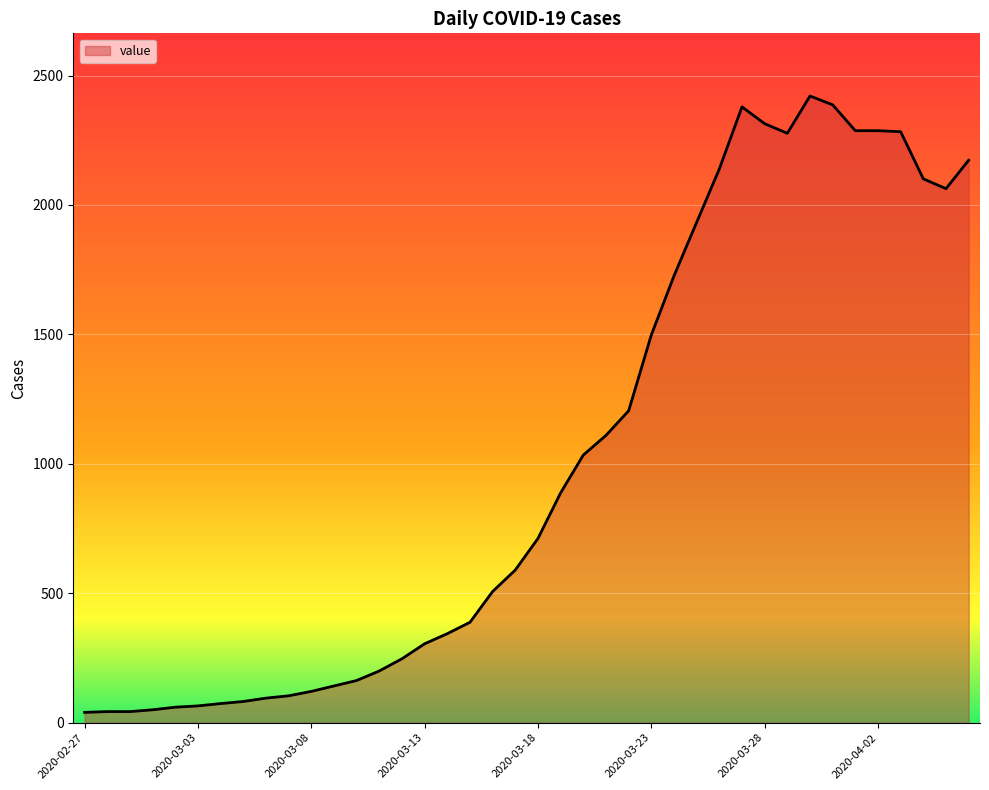

How many categories are shown in the chart?

40